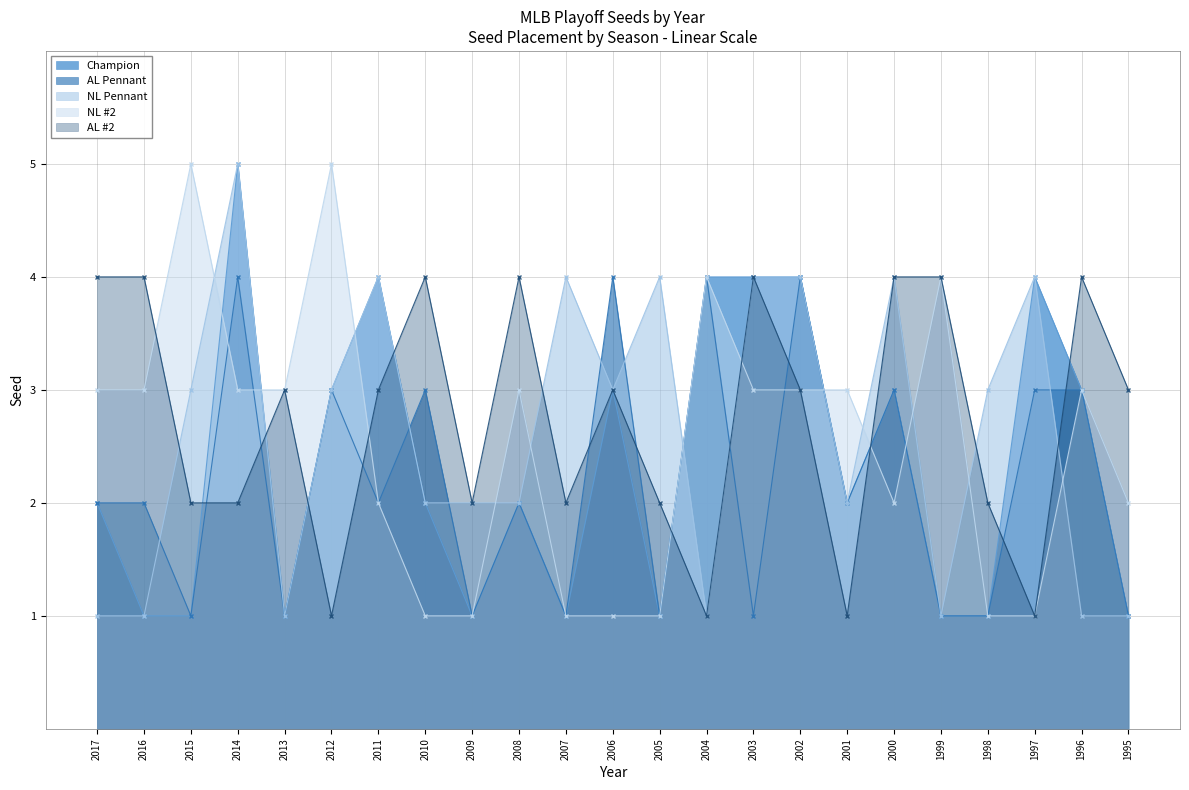

Rank the series at 1999 from highest to lowest value.

NL #2, AL #2, Champion, AL Pennant, NL Pennant